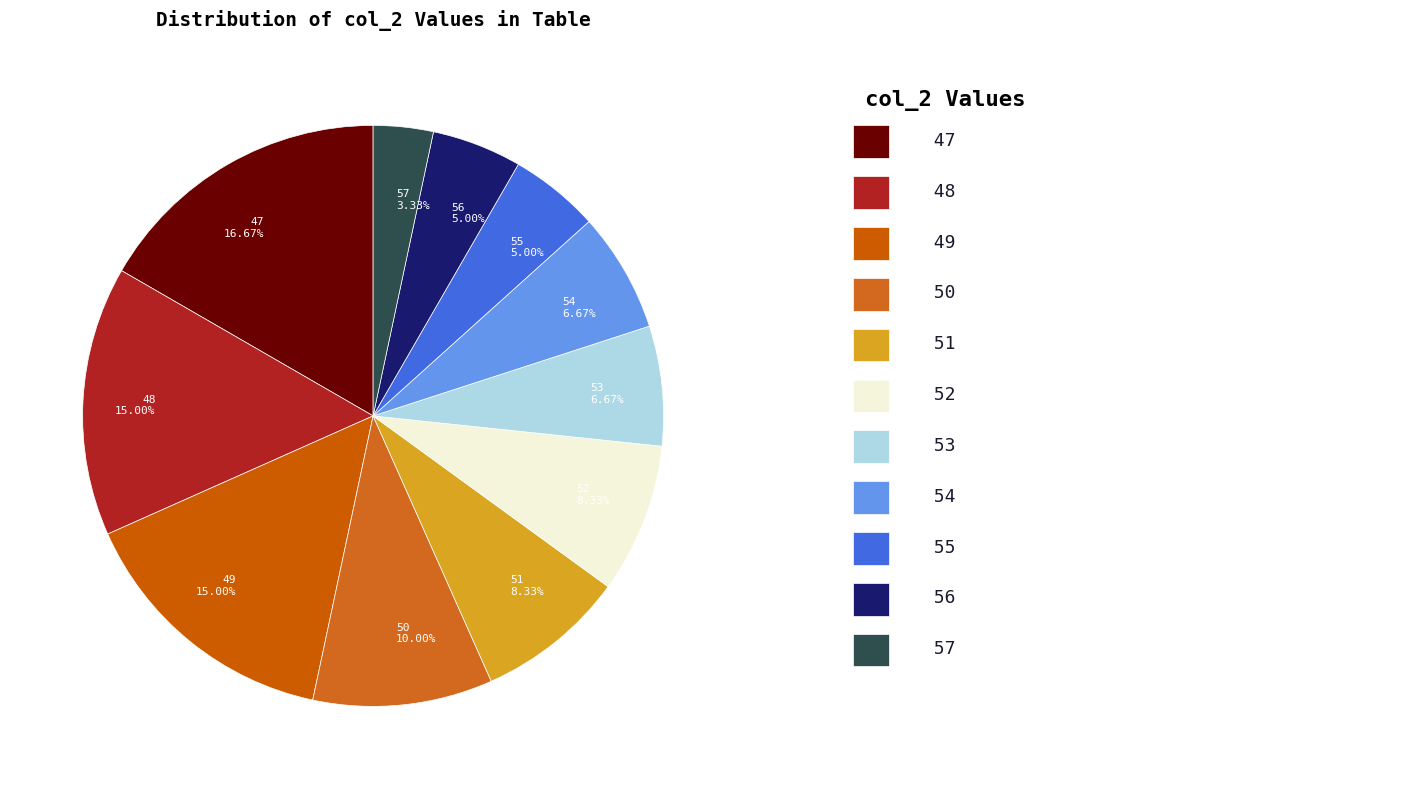

Combined, do 53 and 52 account for over 50%?

No